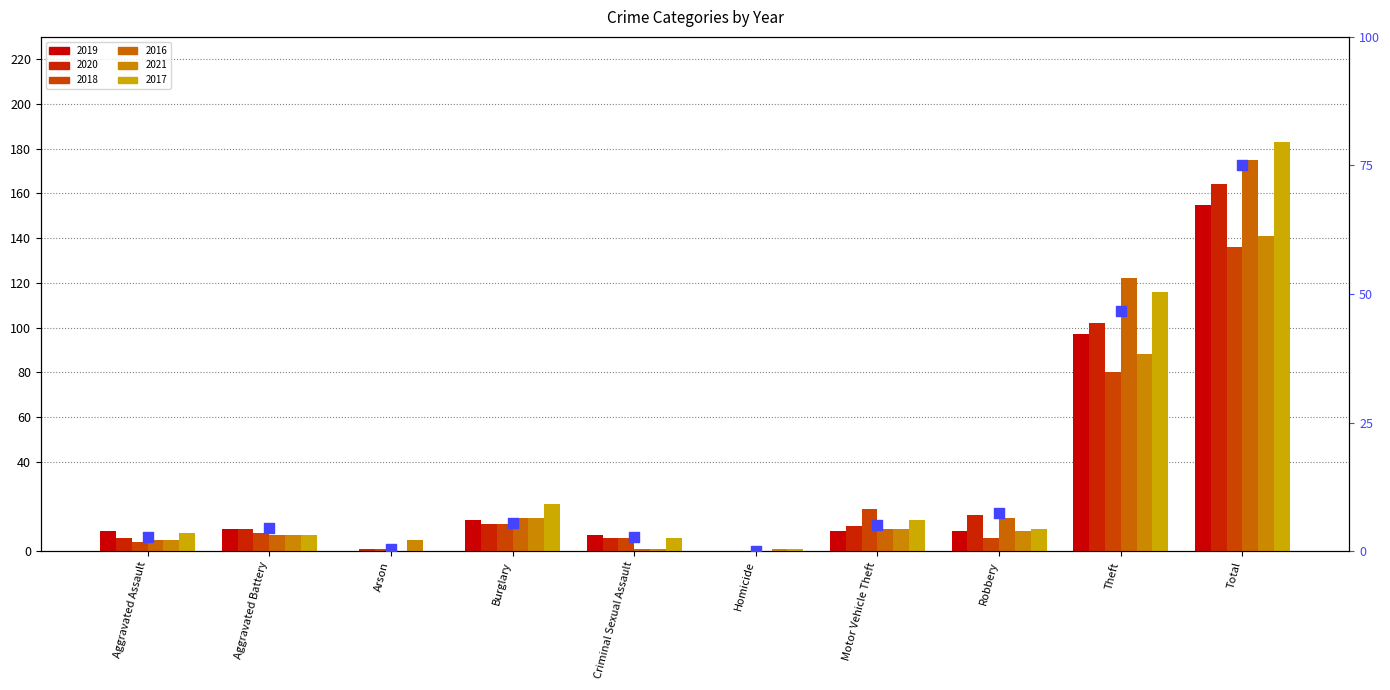

Approximately how many times larger is the value at Total compared to Motor Vehicle Theft?

14.9